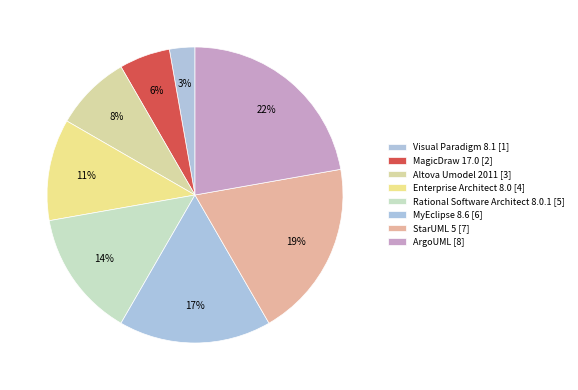

To the nearest percent, what percentage of the pie is Enterprise Architect 8.0?

11%